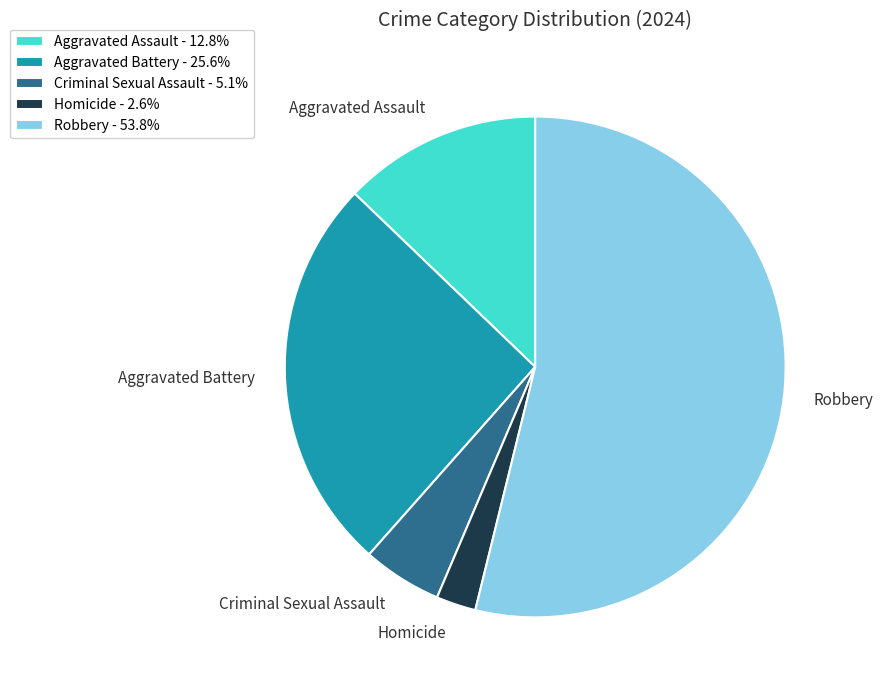

Which has a higher value, Homicide or Aggravated Assault?

Aggravated Assault